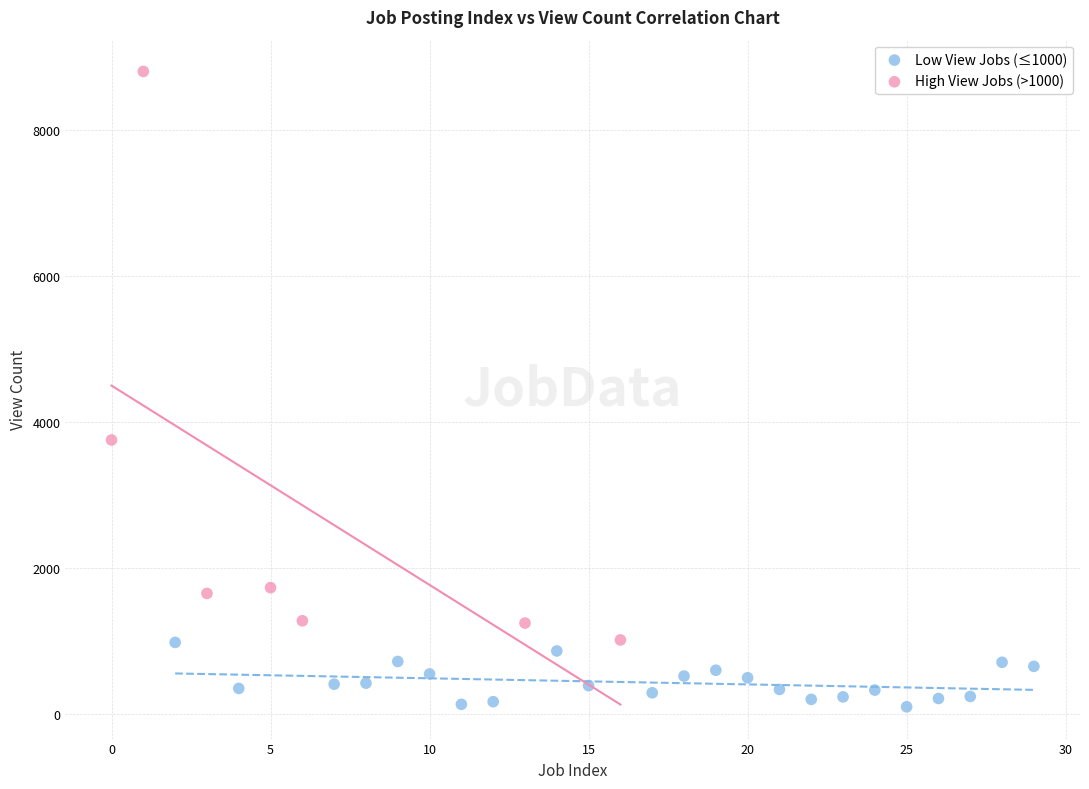

What are all the series names shown in the legend?

Low View Jobs (≤1000), High View Jobs (>1000)